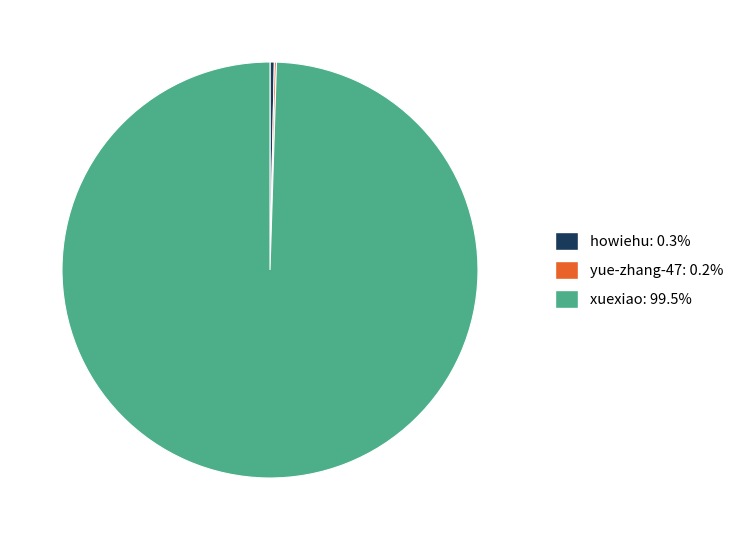

Does any single category account for the majority?

Yes